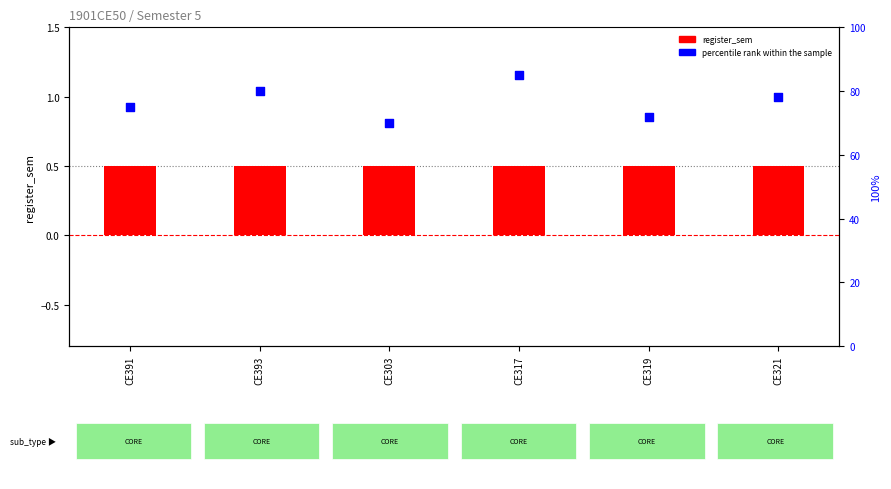

Which series has the largest total across all categories?

percentile rank within the sample